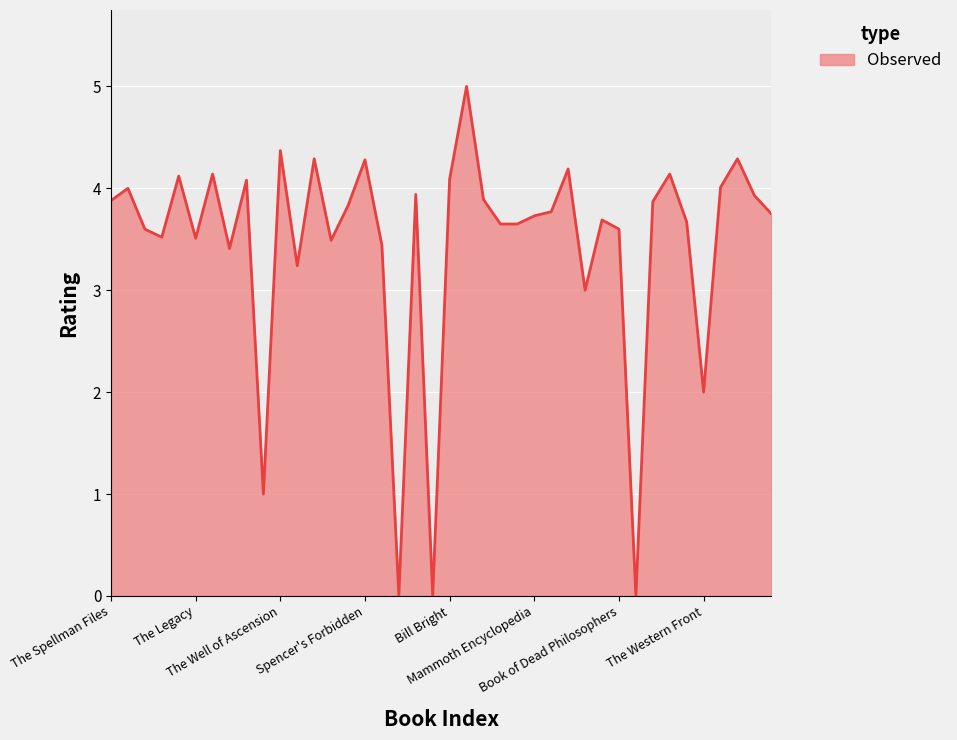

What is the greatest value displayed?

5.0